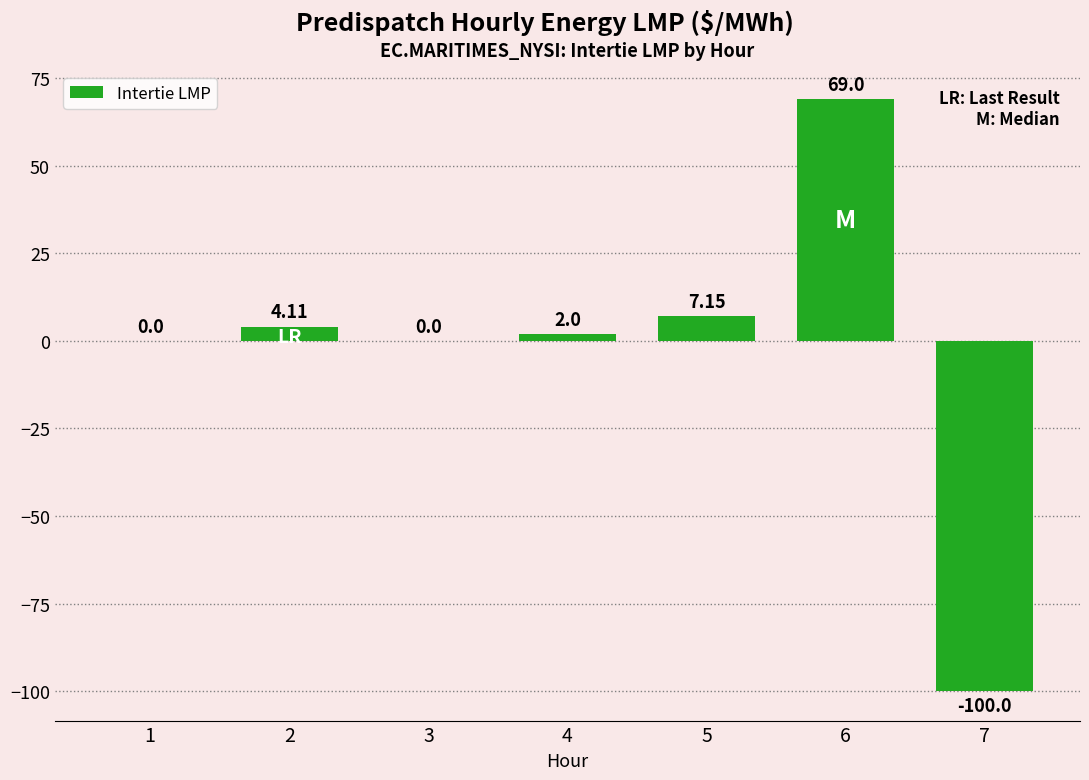

What is the sum of all values?

-17.7